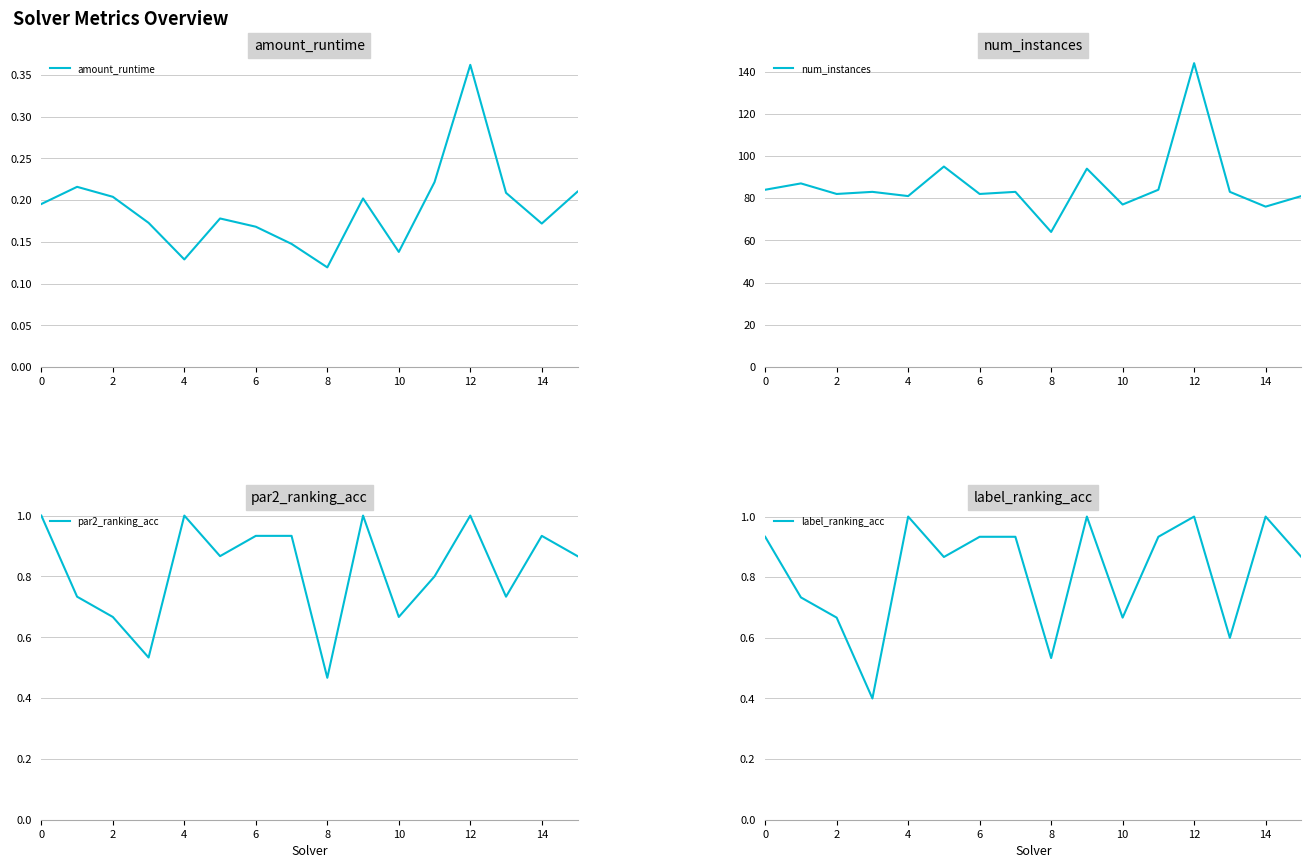

The value of label_ranking_acc at 14 is 1.5. True or false?

False